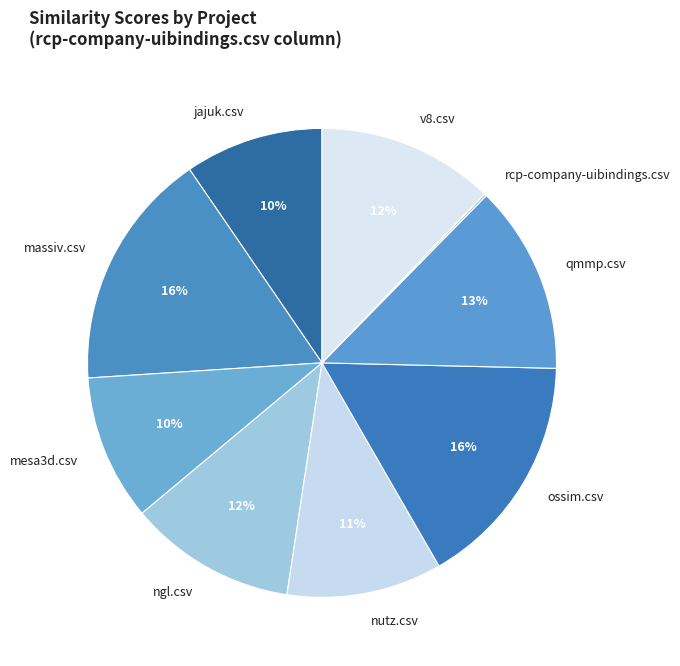

To the nearest percent, what portion does massiv.csv represent?

16%